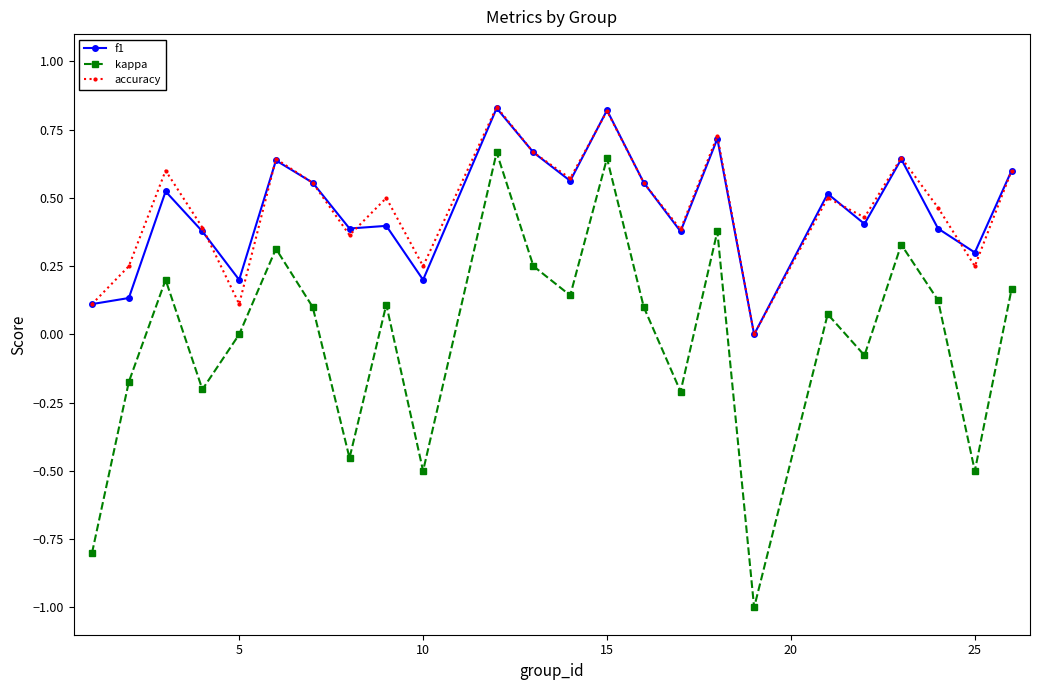

True or false: kappa has more than 2 points higher than both neighbors.

True